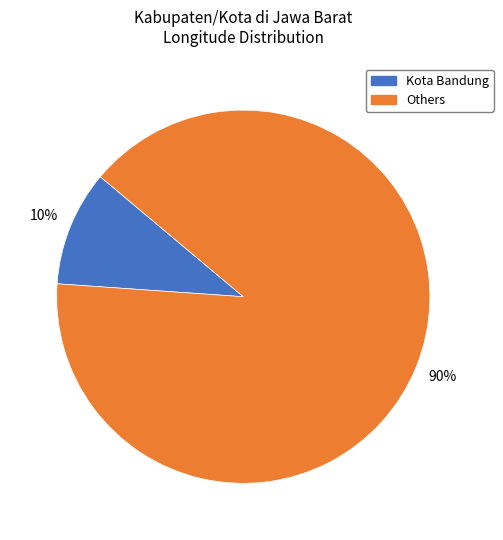

To the nearest percent, what is the difference between the largest and smallest slice percentages?

80%